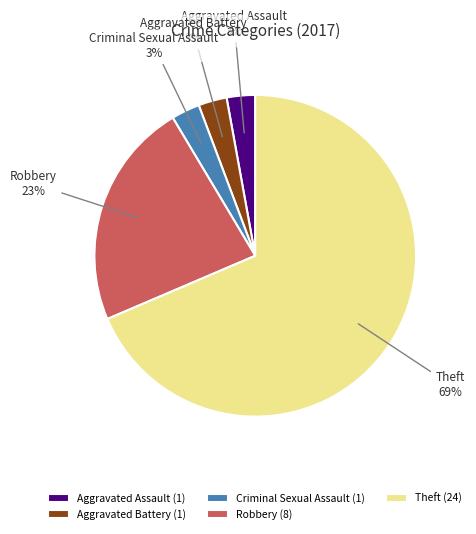

How many slices are in this pie chart?

5